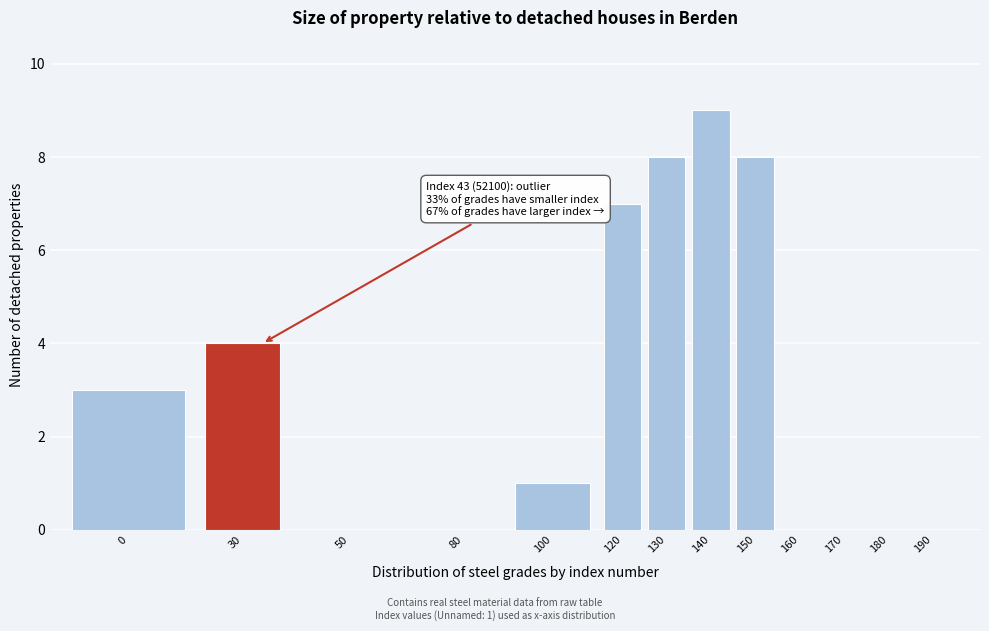

Reading left to right, what are all the values shown in this chart?

0=3	30=4	50=0	80=0	100=1	120=7	130=8	140=9	150=8	160=0	170=0	180=0	190=0